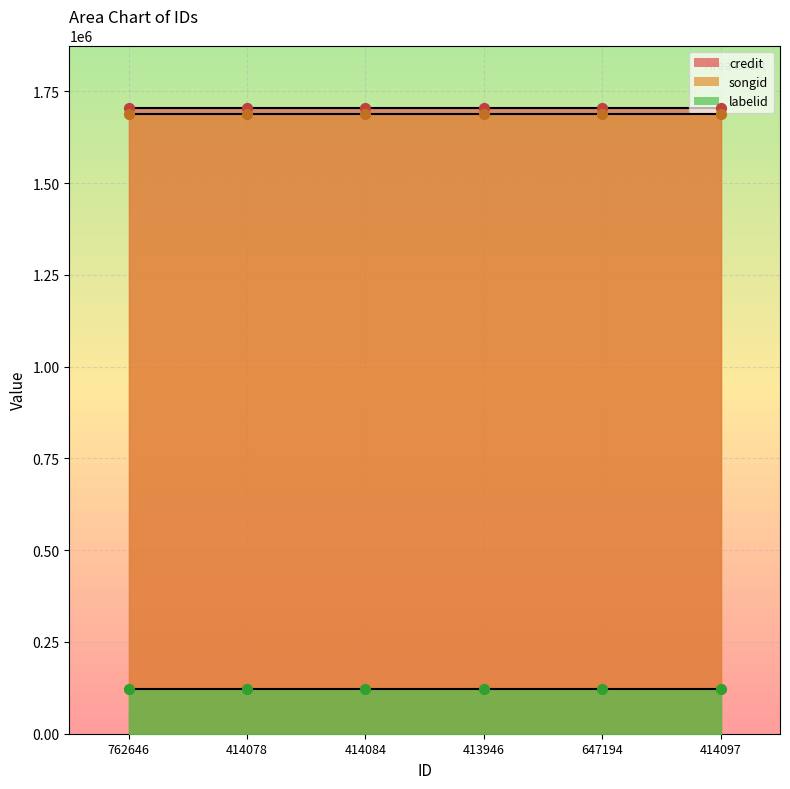

What are all the series names shown in the legend?

credit, songid, labelid